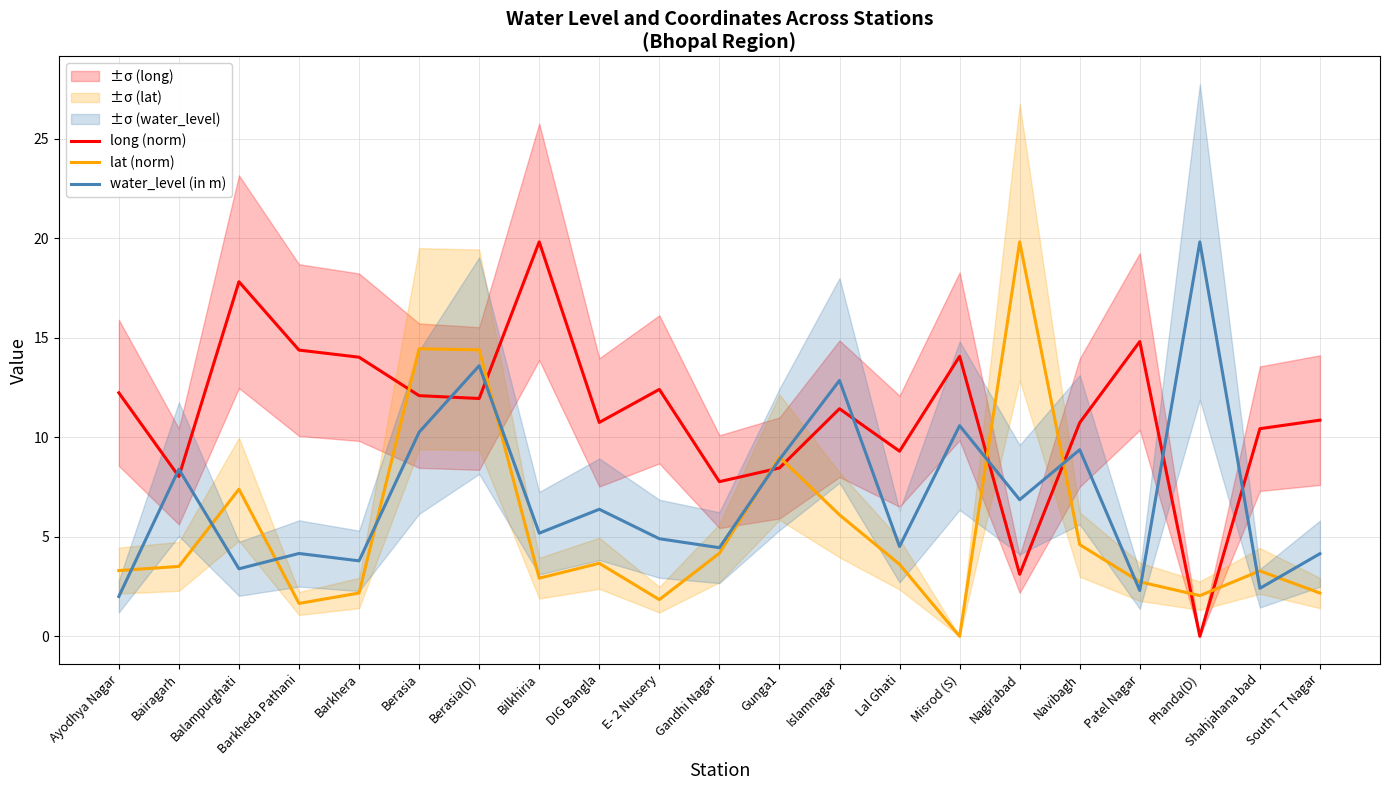

What is the sum of all water_level (in m) values?

148.2